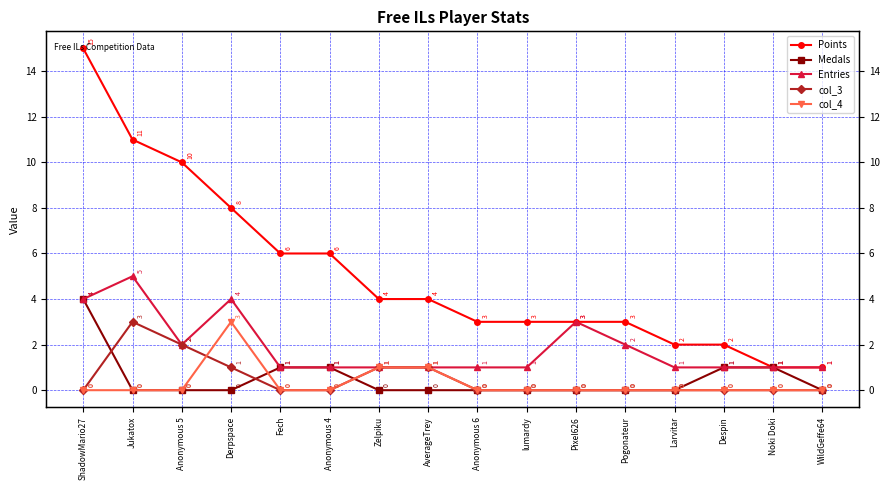

At which category does col_4 reach its first local peak?

Derpspace